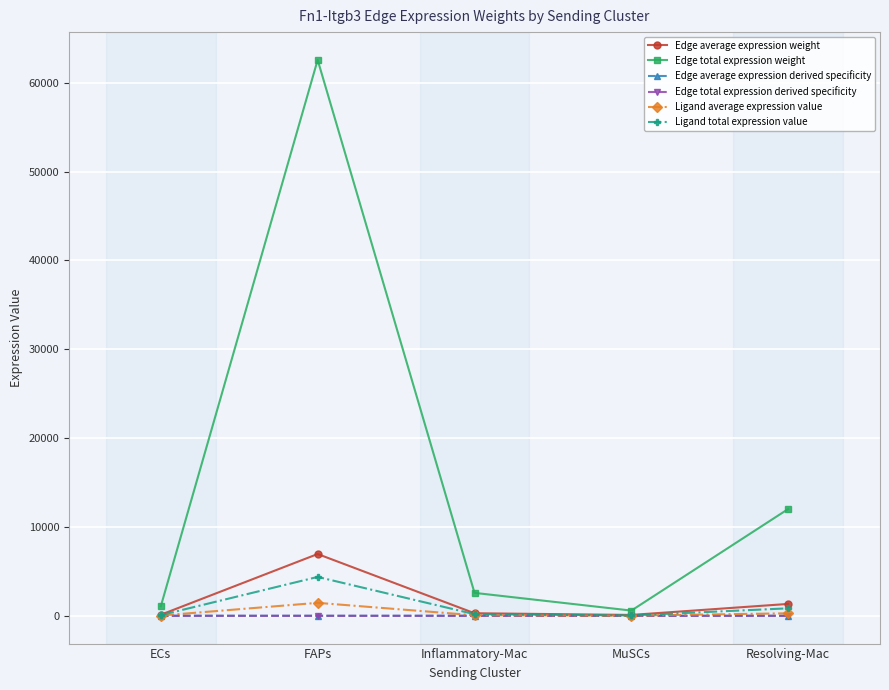

What is the label of the 1st point from the left?

ECs